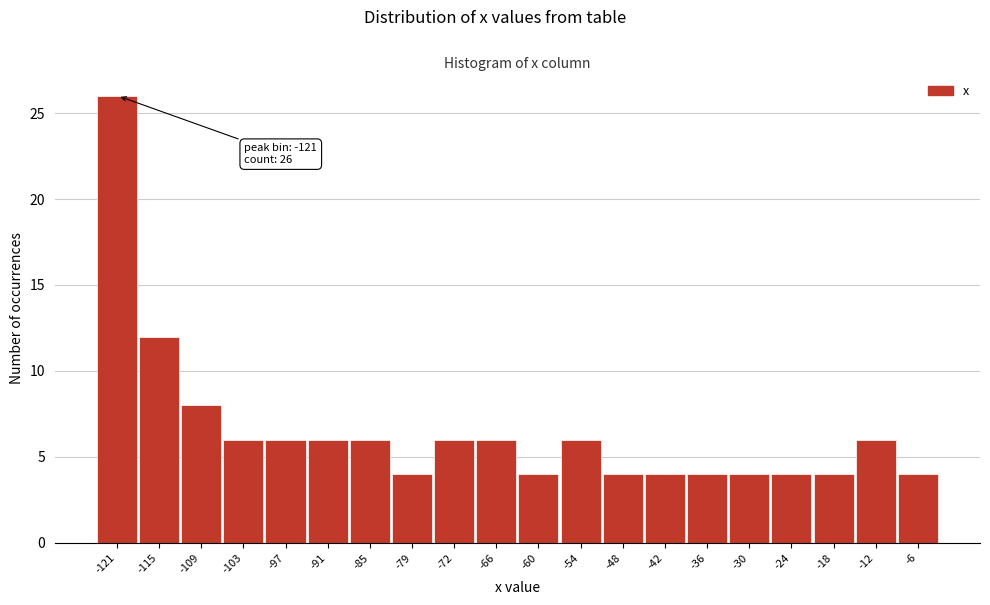

Reading left to right, transcribe all the data shown in this chart.

-121=26	-115=12	-109=8	-103=6	-97=6	-91=6	-85=6	-79=4	-72=6	-66=6	-60=4	-54=6	-48=4	-42=4	-36=4	-30=4	-24=4	-18=4	-12=6	-6=4